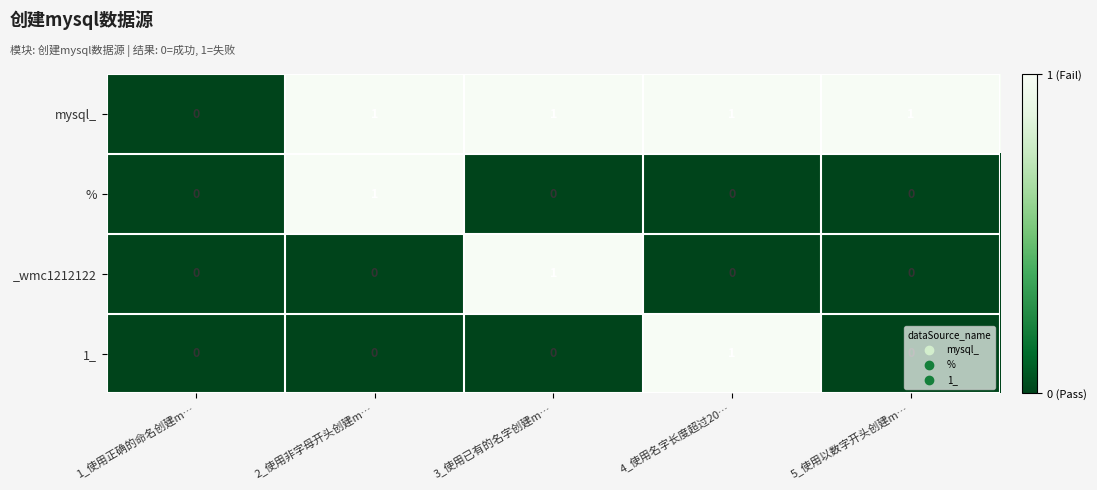

True or false: _wmc1212122 has a value of 2 at 3_使用已有的名字创建m….

False